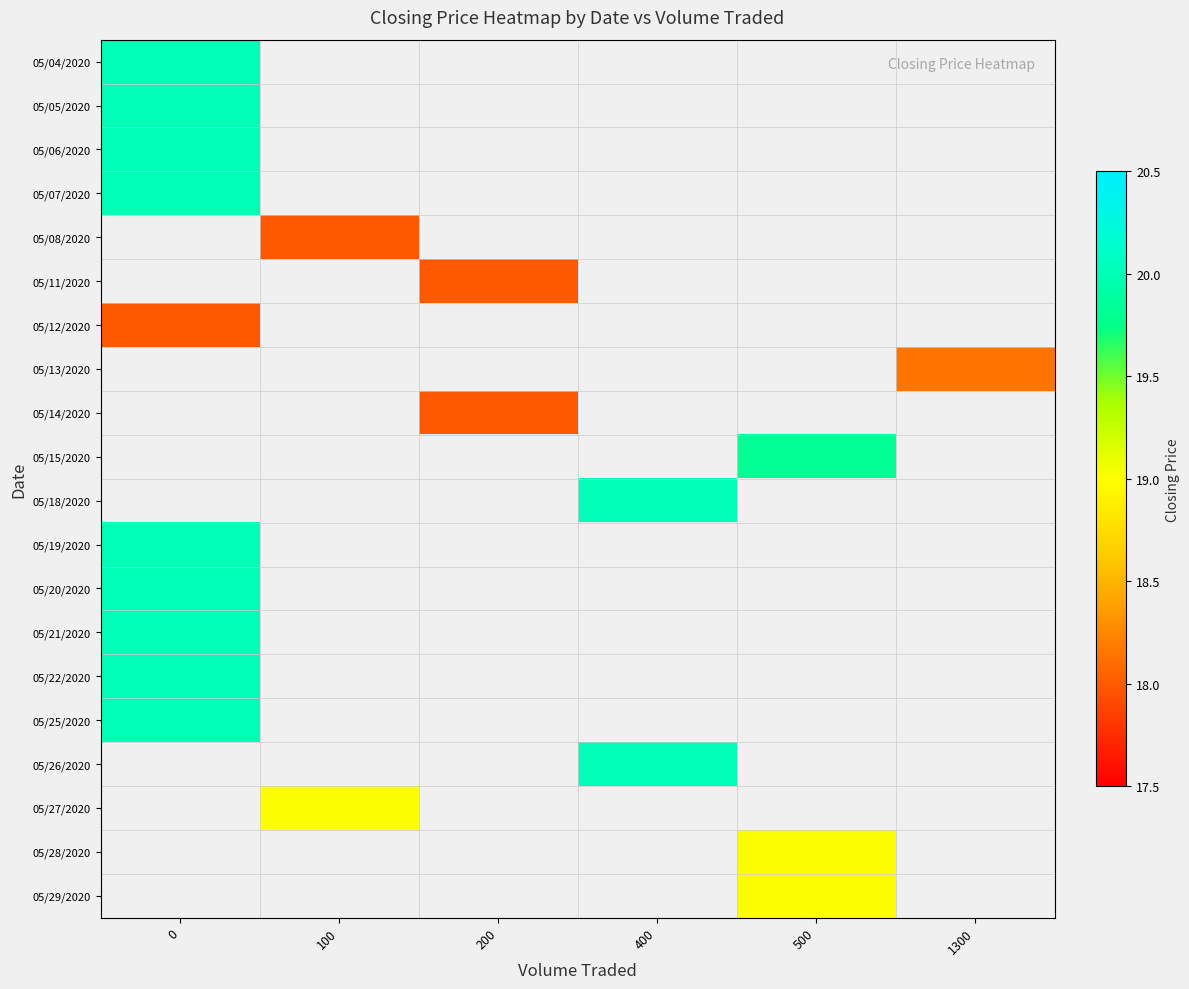

How many distinct data groups are displayed?

20